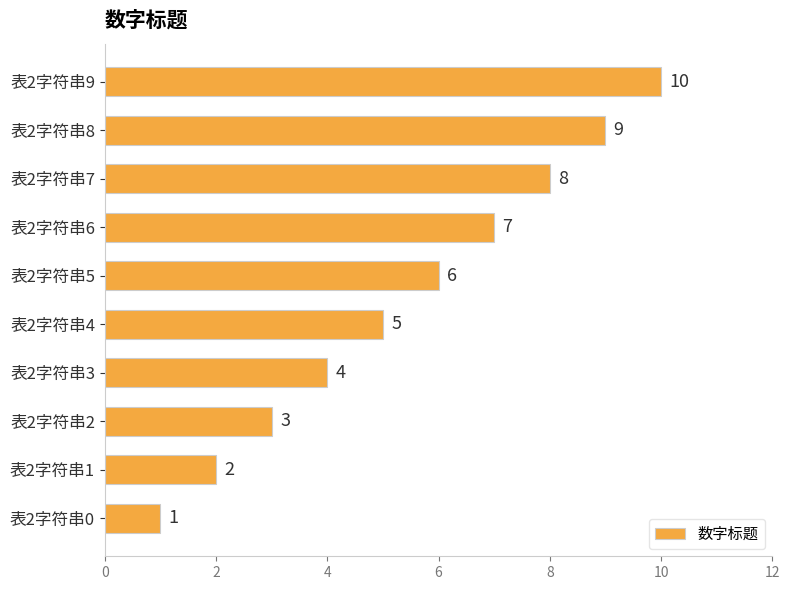

Rank the categories by value from lowest to highest.

表2字符串0, 表2字符串1, 表2字符串2, 表2字符串3, 表2字符串4, 表2字符串5, 表2字符串6, 表2字符串7, 表2字符串8, 表2字符串9